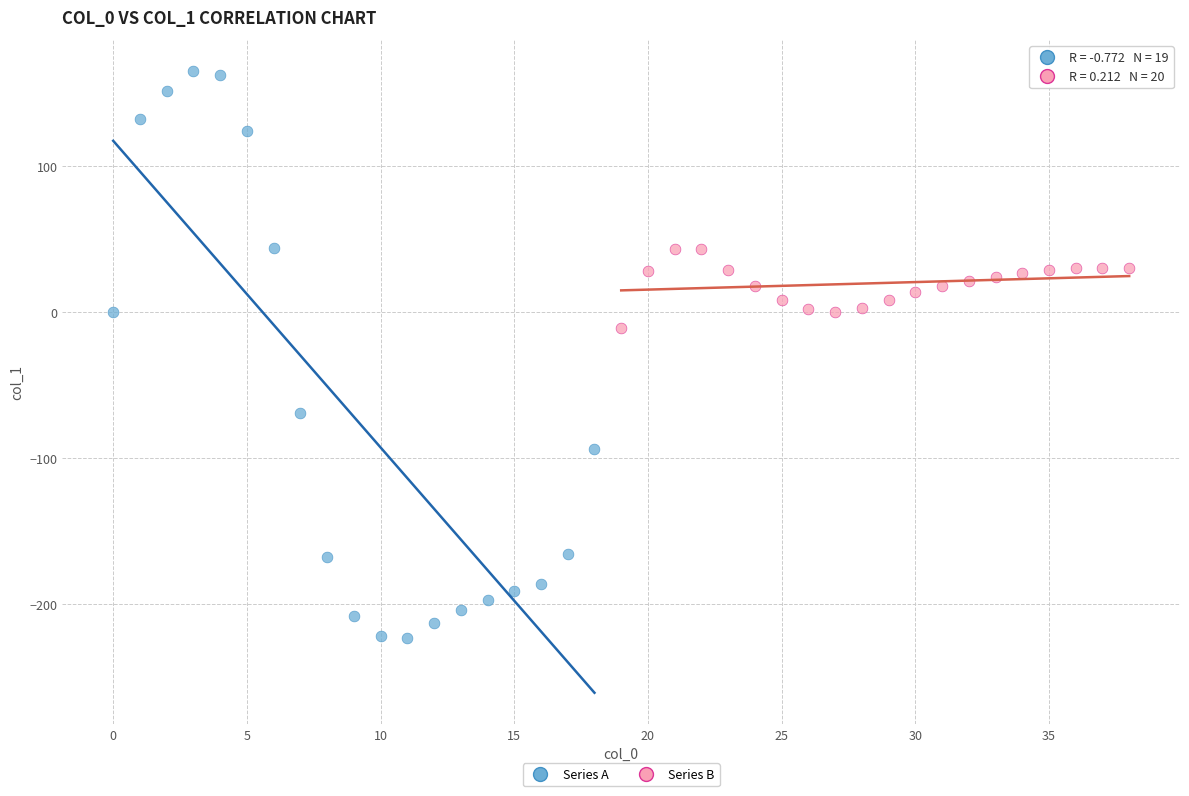

Which series reaches the minimum Y coordinate?

Series A